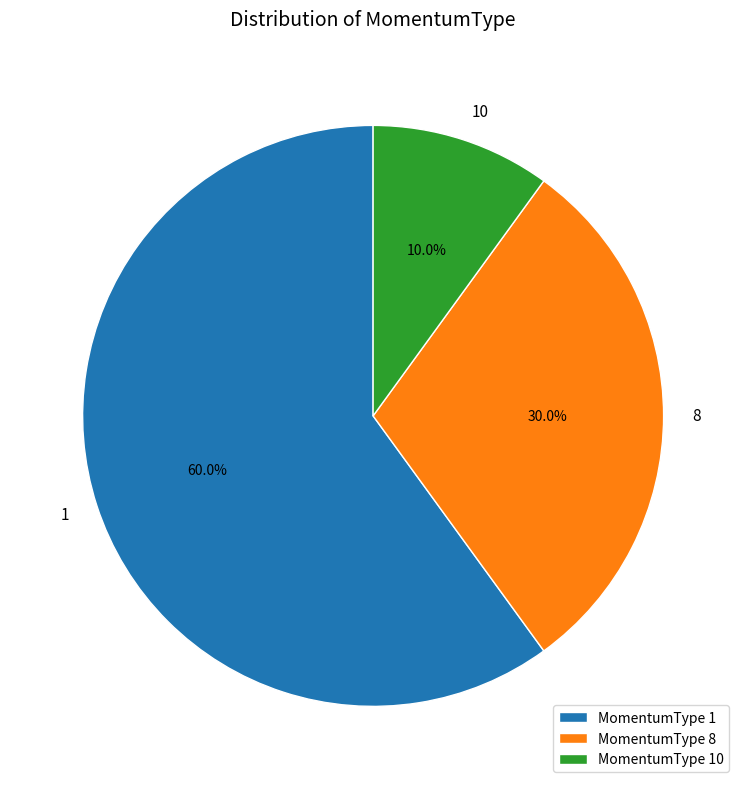

How much of the chart is everything except MomentumType 10?

90.0%